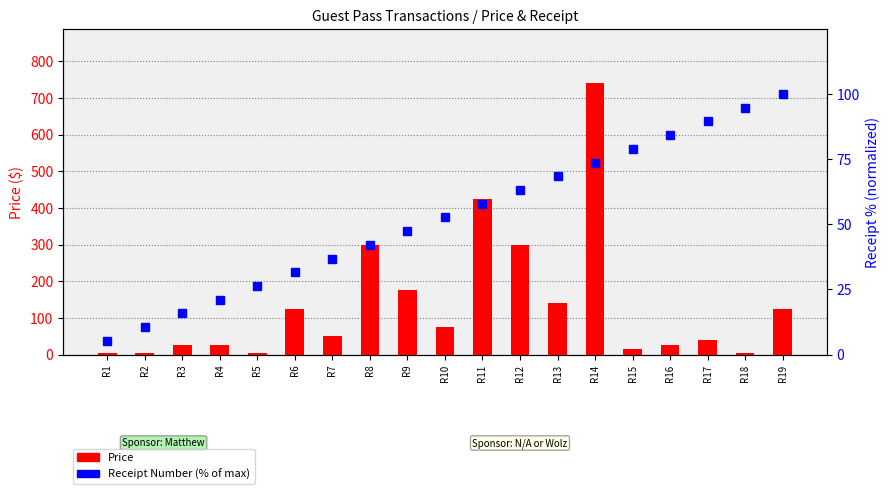

Rank the series by their average value, from highest to lowest.

Price, Receipt Number